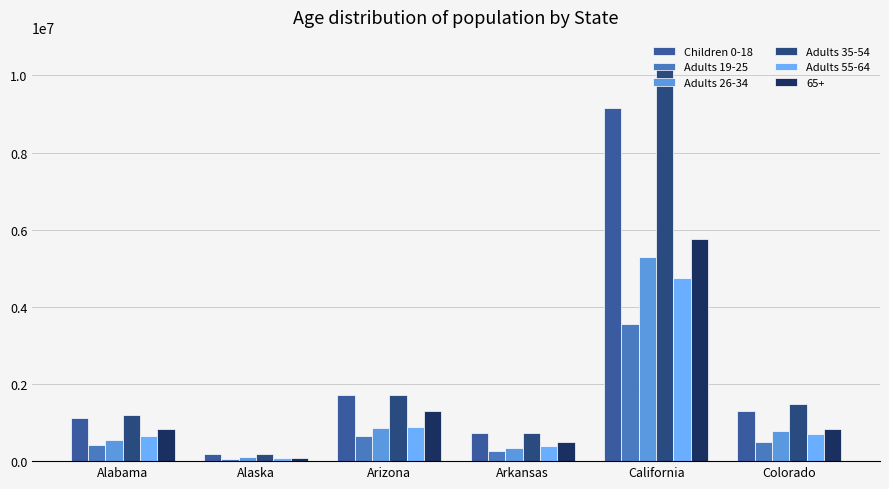

What is the maximum value for Adults 35-54?

10163030.1